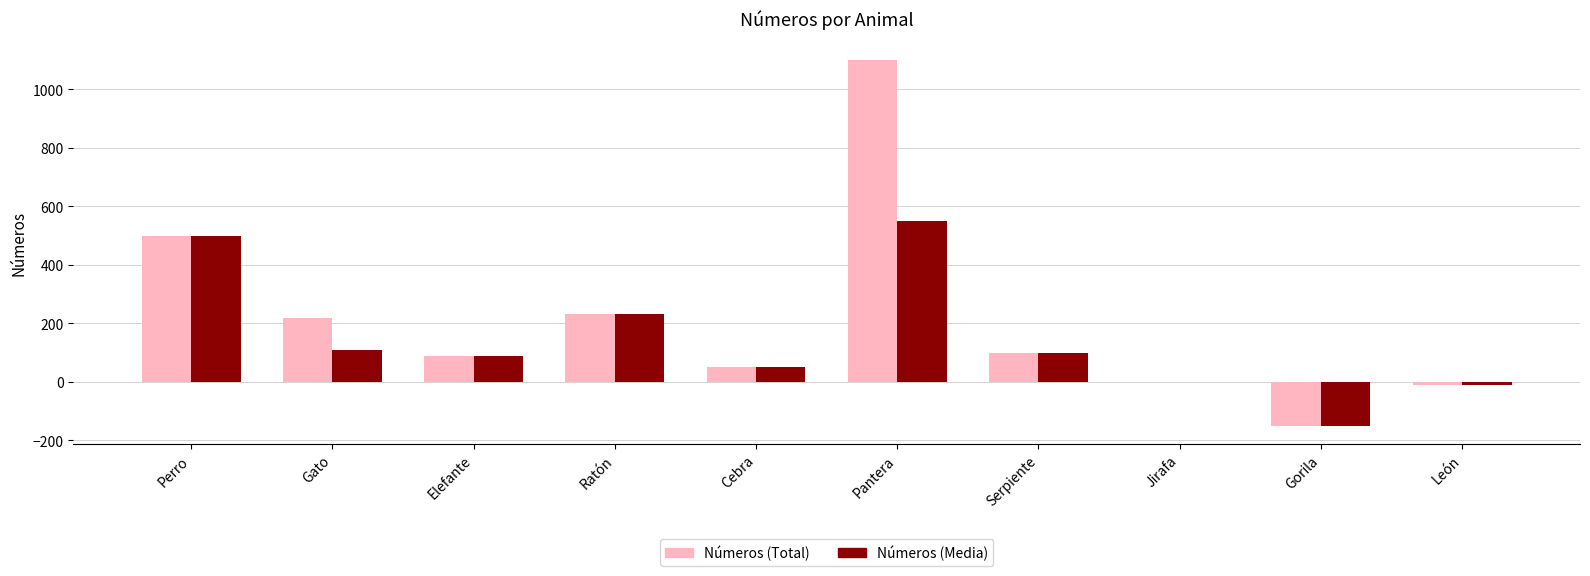

Reading right to left, list all the values displayed in this chart.

Números (Total): León=-10.0	Gorila=-150.0	Jirafa=0.0	Serpiente=100.0	Pantera=1100.0	Cebra=52.0	Ratón=230.0	Elefante=87.0	Gato=219.0	Perro=500.0
Números (Media): León=-10.0	Gorila=-150.0	Jirafa=0.0	Serpiente=100.0	Pantera=550.0	Cebra=52.0	Ratón=230.0	Elefante=87.0	Gato=109.5	Perro=500.0